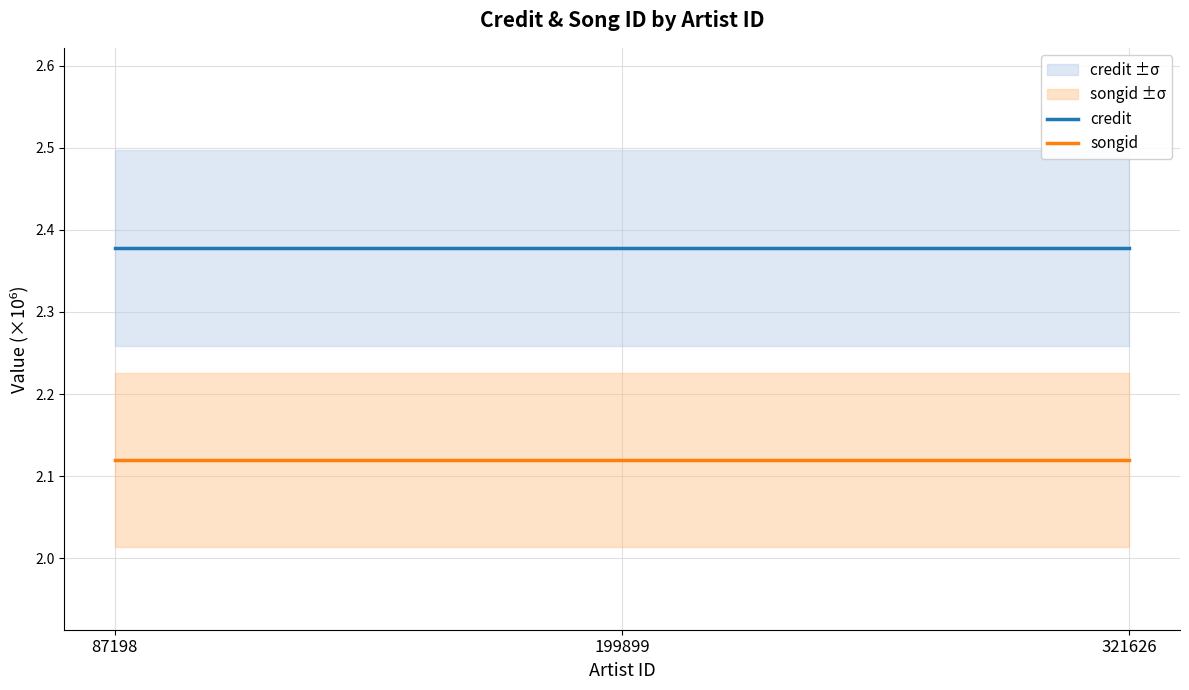

What is the highest value of the songid series?

2.1